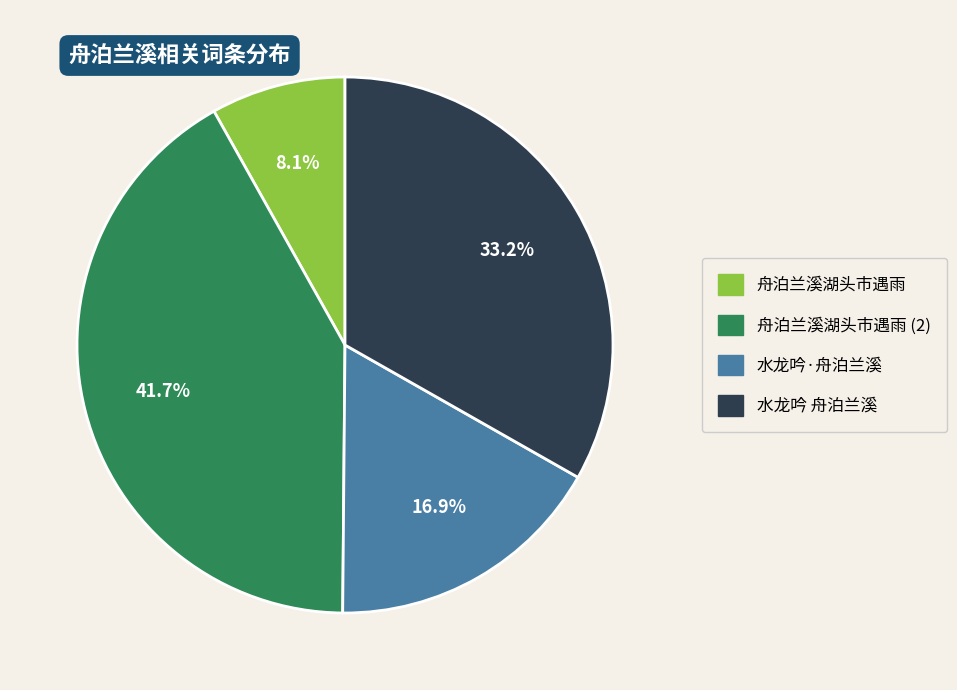

Is 舟泊兰溪湖头市遇雨 the majority of the pie?

No